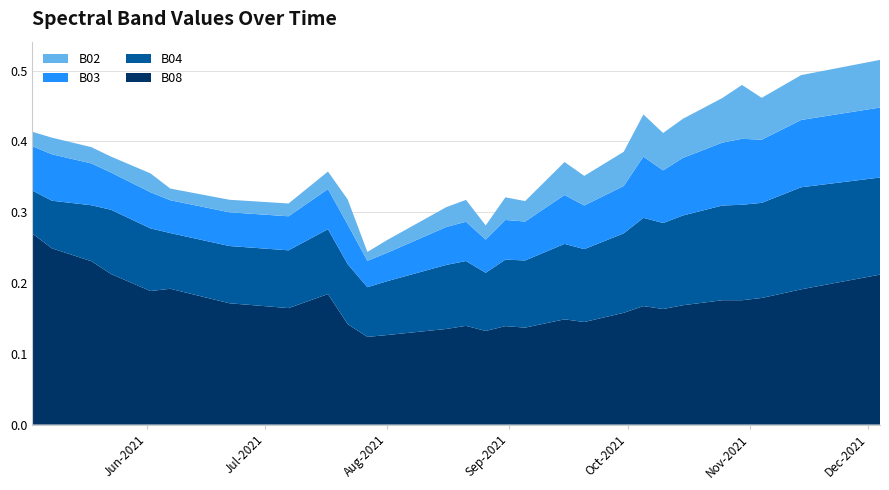

Reading left to right, extract all data points from this chart.

B08: 0.3	0.2	0.2	0.2	0.2	0.2	0.2	0.2	0.2	0.2	0.2	0.2	0.1	0.1	0.1	0.1	0.1	0.1	0.1	0.1	0.1	0.1	0.1	0.1	0.1	0.2	0.2	0.2	0.2	0.2	0.2	0.2	0.2	0.2	0.2	0.2	0.2	0.2	0.2	0.2
B04: 0.1	0.1	0.1	0.1	0.1	0.1	0.1	0.1	0.1	0.1	0.1	0.1	0.1	0.1	0.1	0.1	0.1	0.1	0.1	0.1	0.1	0.1	0.1	0.1	0.1	0.1	0.1	0.1	0.1	0.1	0.1	0.1	0.1	0.1	0.1	0.1	0.1	0.1	0.1	0.1
B03: 0.1	0.1	0.1	0.1	0.1	0.1	0.0	0.0	0.0	0.0	0.0	0.1	0.1	0.0	0.0	0.0	0.0	0.1	0.1	0.0	0.1	0.1	0.1	0.1	0.1	0.1	0.1	0.1	0.1	0.1	0.1	0.1	0.1	0.1	0.1	0.1	0.1	0.1	0.1	0.1
B02: 0.0	0.0	0.0	0.0	0.0	0.0	0.0	0.0	0.0	0.0	0.0	0.0	0.0	0.0	0.0	0.0	0.0	0.0	0.0	0.0	0.0	0.0	0.0	0.0	0.0	0.0	0.0	0.1	0.1	0.1	0.1	0.1	0.1	0.1	0.1	0.1	0.1	0.1	0.1	0.1